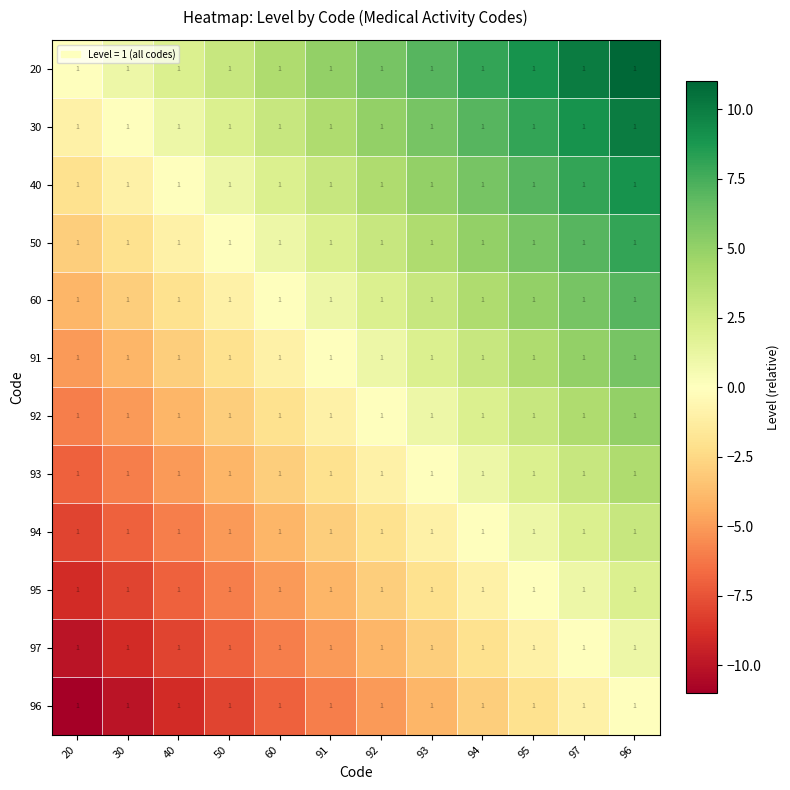

Reading left to right, extract all data points from this chart.

20: 20=1	30=1	40=1	50=1	60=1	91=1	92=1	93=1	94=1	95=1	97=1	96=1
30: 20=1	30=1	40=1	50=1	60=1	91=1	92=1	93=1	94=1	95=1	97=1	96=1
40: 20=1	30=1	40=1	50=1	60=1	91=1	92=1	93=1	94=1	95=1	97=1	96=1
50: 20=1	30=1	40=1	50=1	60=1	91=1	92=1	93=1	94=1	95=1	97=1	96=1
60: 20=1	30=1	40=1	50=1	60=1	91=1	92=1	93=1	94=1	95=1	97=1	96=1
91: 20=1	30=1	40=1	50=1	60=1	91=1	92=1	93=1	94=1	95=1	97=1	96=1
92: 20=1	30=1	40=1	50=1	60=1	91=1	92=1	93=1	94=1	95=1	97=1	96=1
93: 20=1	30=1	40=1	50=1	60=1	91=1	92=1	93=1	94=1	95=1	97=1	96=1
94: 20=1	30=1	40=1	50=1	60=1	91=1	92=1	93=1	94=1	95=1	97=1	96=1
95: 20=1	30=1	40=1	50=1	60=1	91=1	92=1	93=1	94=1	95=1	97=1	96=1
97: 20=1	30=1	40=1	50=1	60=1	91=1	92=1	93=1	94=1	95=1	97=1	96=1
96: 20=1	30=1	40=1	50=1	60=1	91=1	92=1	93=1	94=1	95=1	97=1	96=1